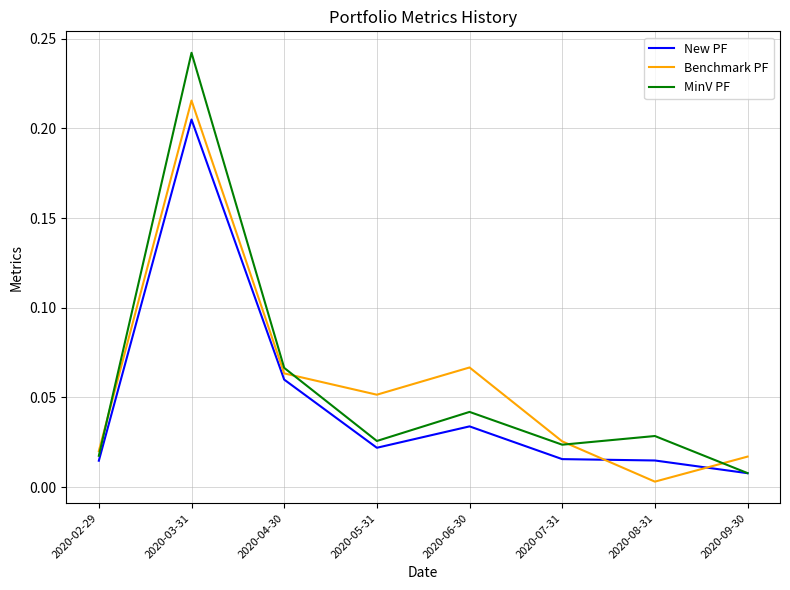

Where is the first local minimum for MinV PF?

2020-05-31